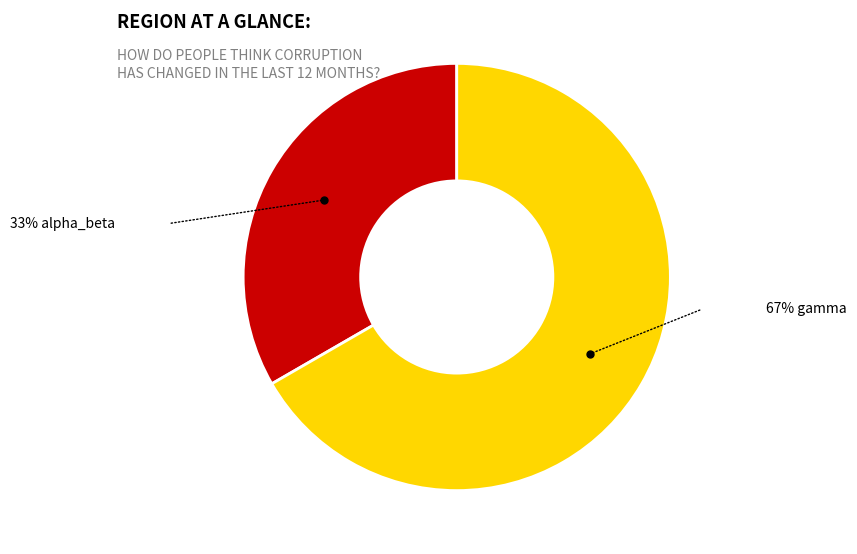

Is there a majority slice in this chart?

Yes